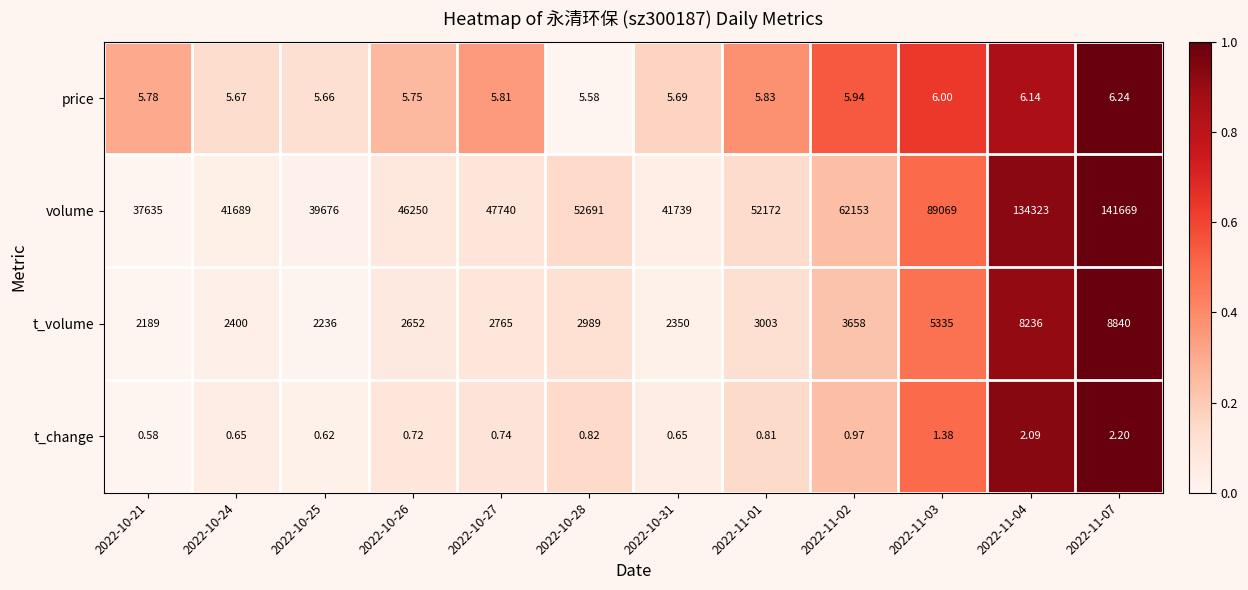

List the series in order of their peak value, highest first.

volume, t_volume, price, t_change